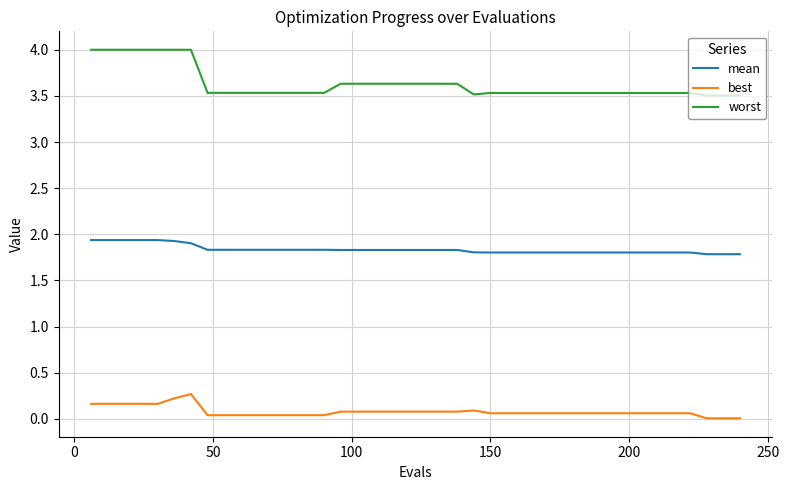

List the series in order of their overall mean, highest first.

worst, mean, best